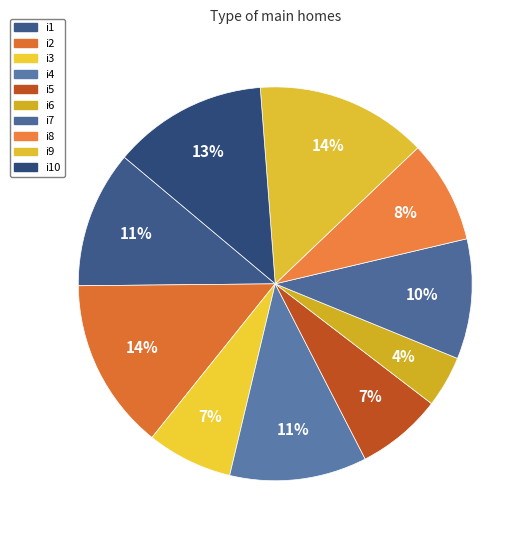

Which slice is the smallest?

i6